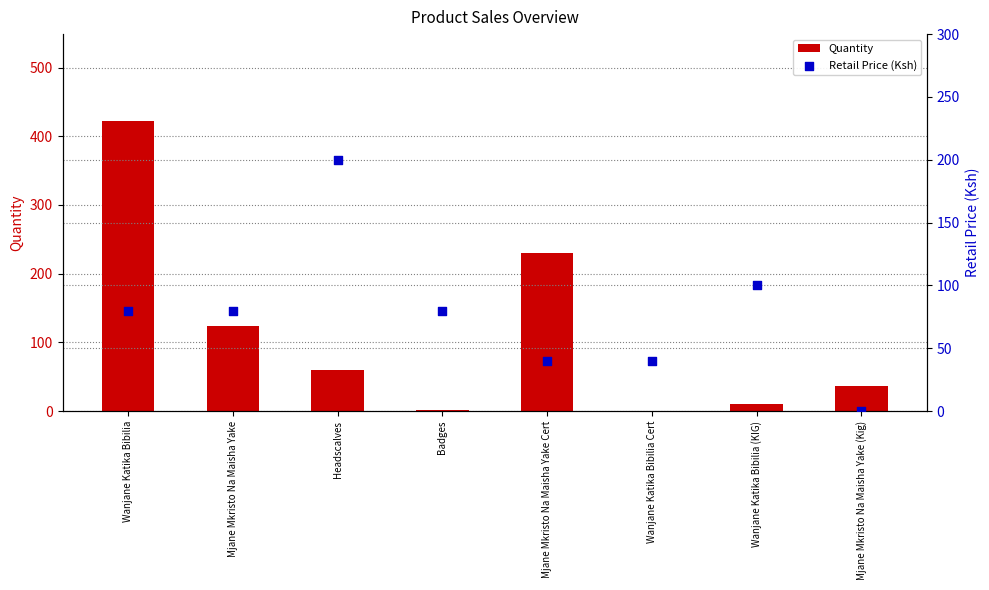

At which category is the sum across all series the highest?

Wanjane Katika Bibilia